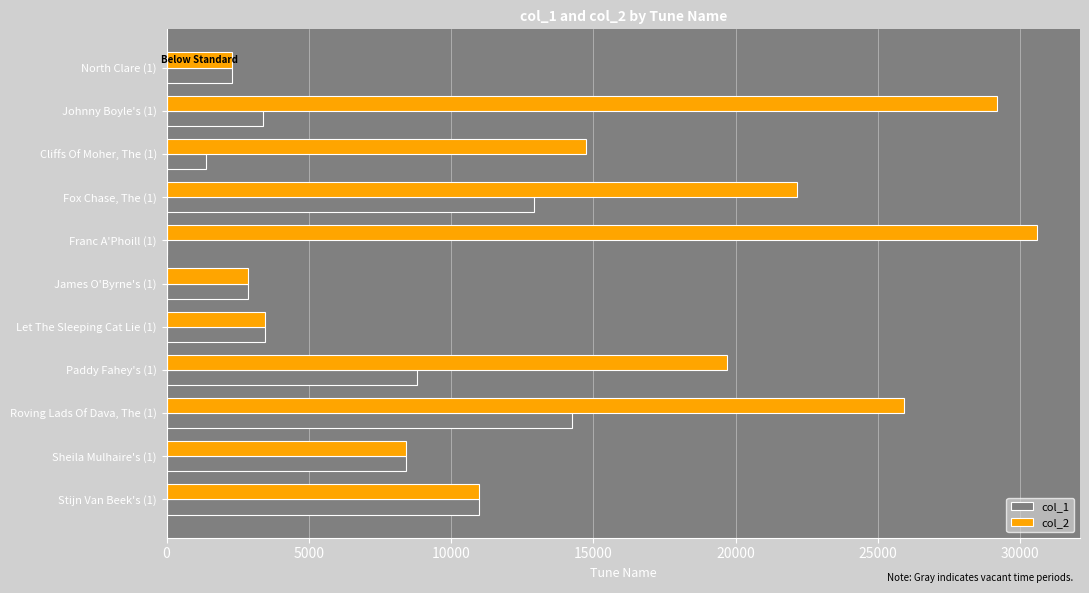

At which category is the sum across all series the highest?

Roving Lads Of Dava, The (1)